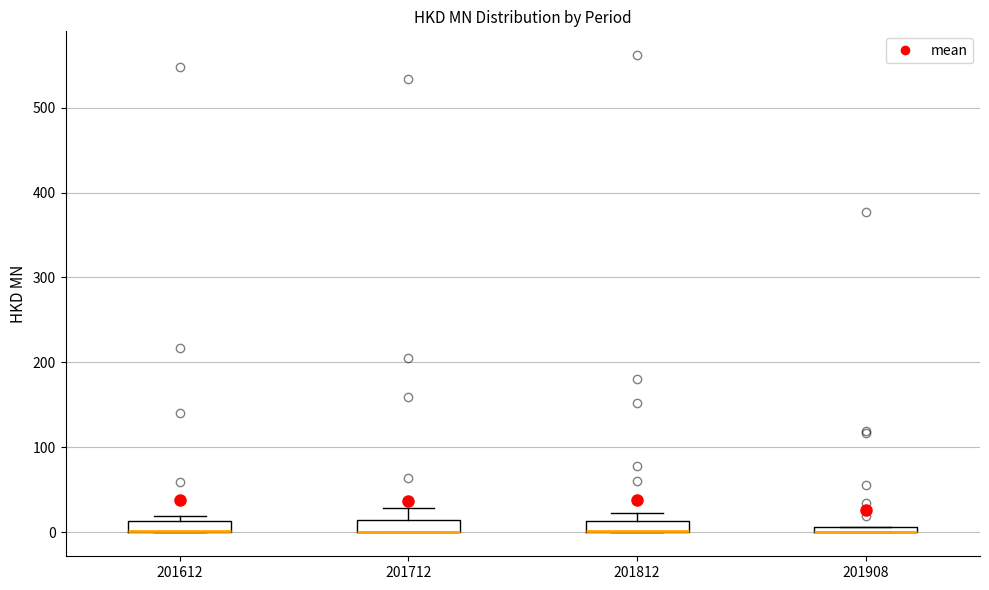

Where is the lower edge of the box at x = 201812 on the y-axis? The values are not printed on the chart, so give them approximately, as read against the axis.

0